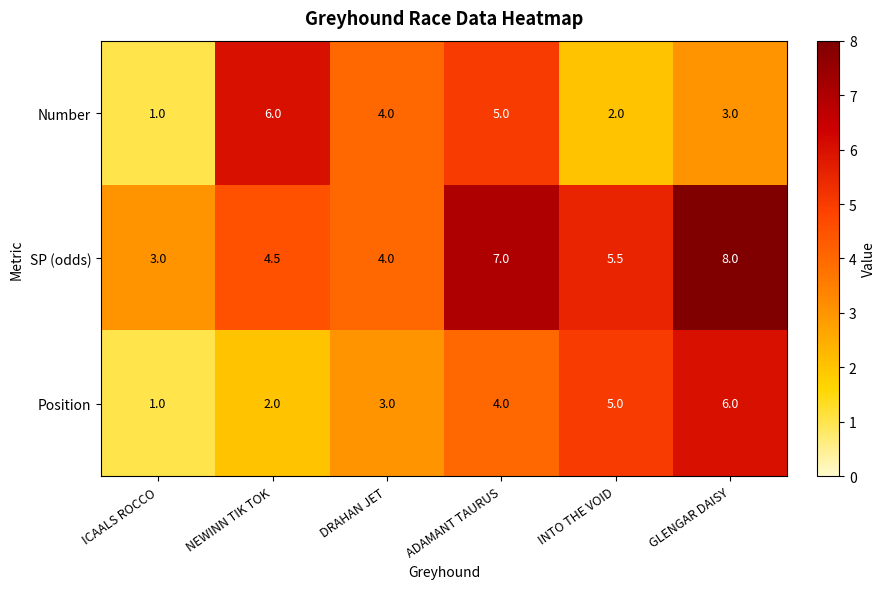

Is the value of Position at DRAHAN JET greater than the value of SP (odds) at ADAMANT TAURUS?

No